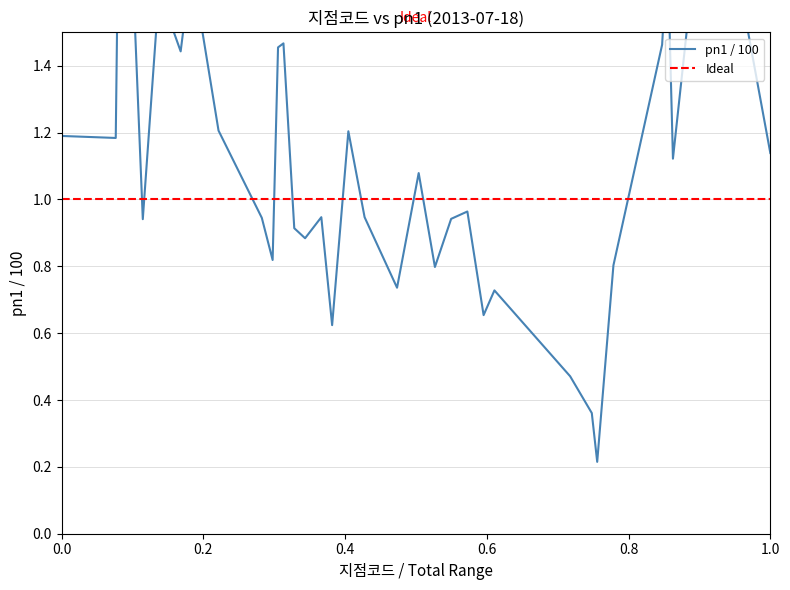

True or false: the data shows 0.1 at 서귀포.

False